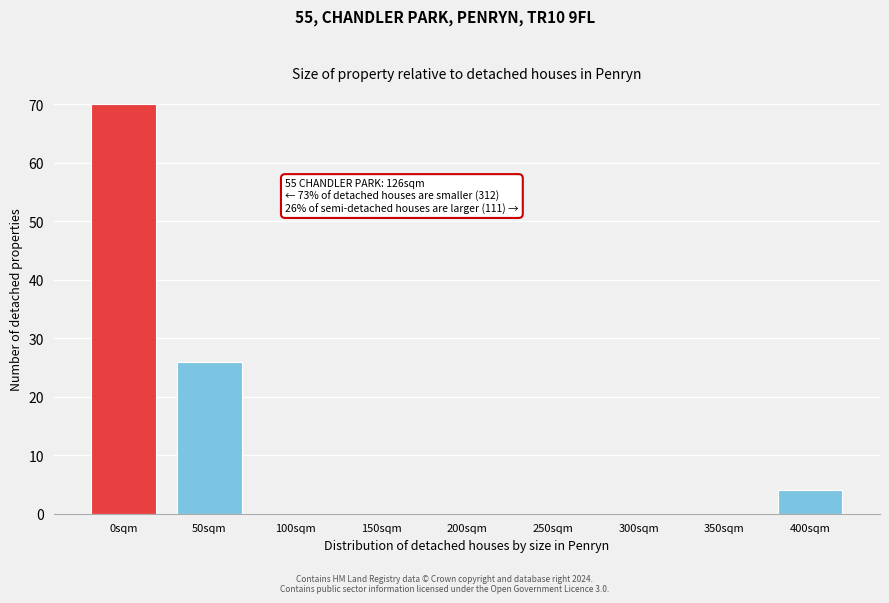

Reading left to right, what are all the values shown in this chart?

0sqm=70	50sqm=26	100sqm=0	150sqm=0	200sqm=0	250sqm=0	300sqm=0	350sqm=0	400sqm=4